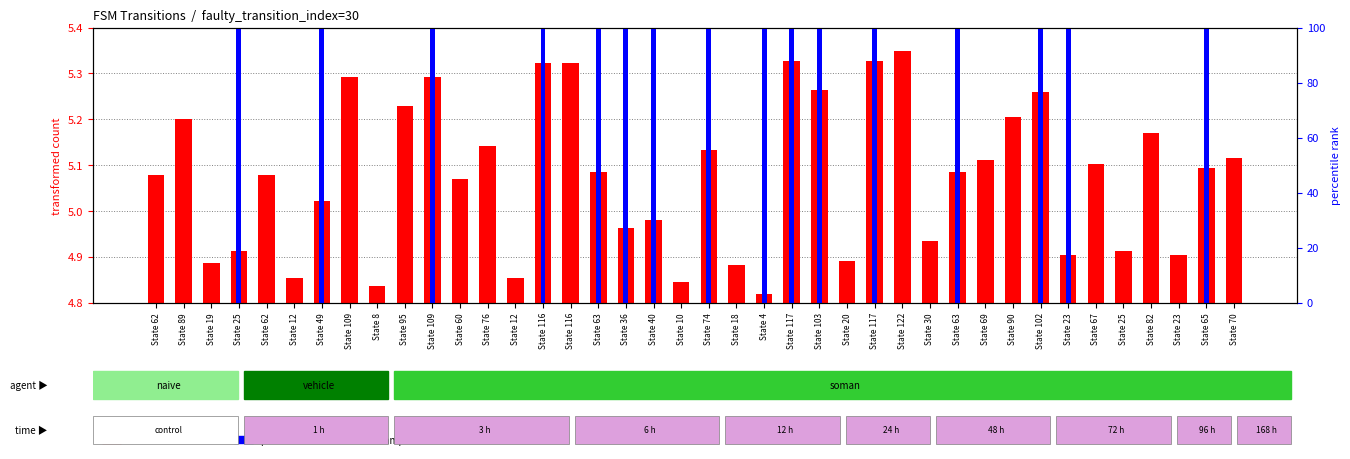

At which category does the chart reach its peak across all series?

State 25